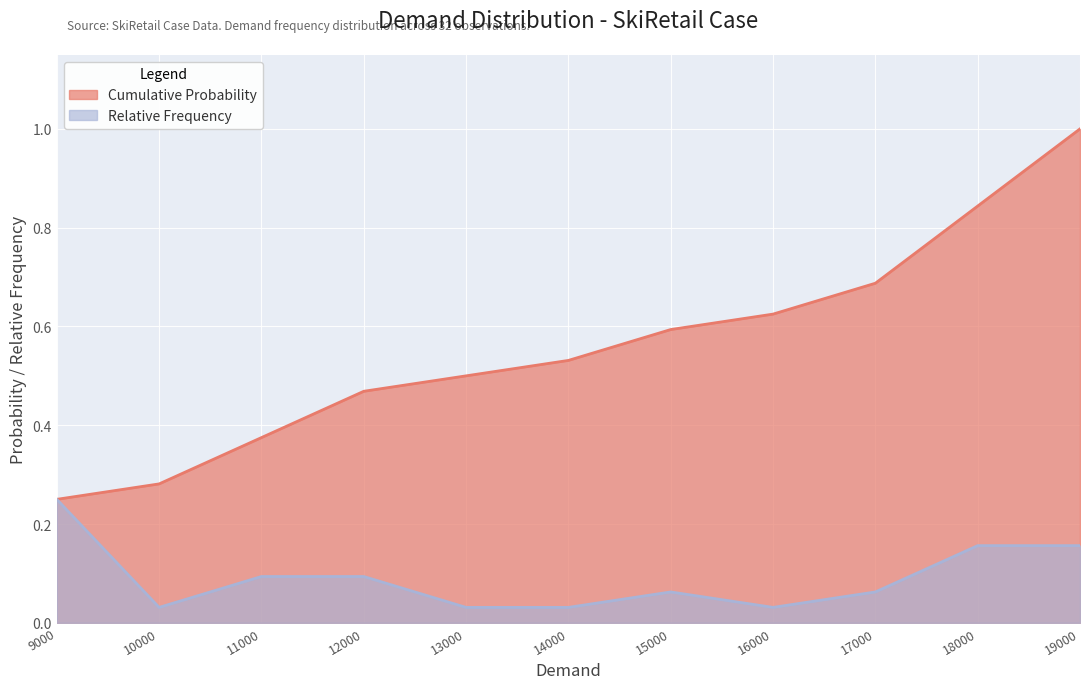

How many lines are shown in the chart?

2